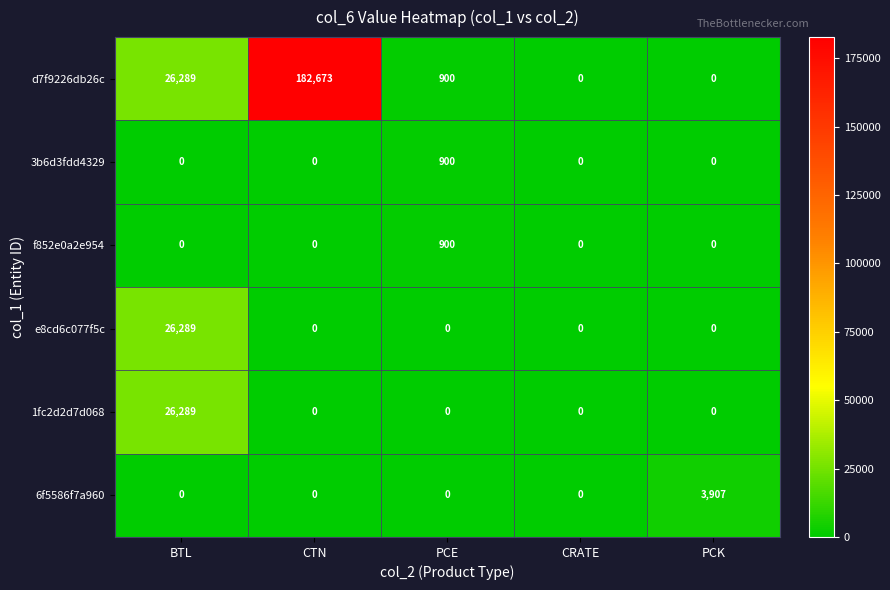

The value of f852e0a2e954 at PCK is 532. True or false?

False